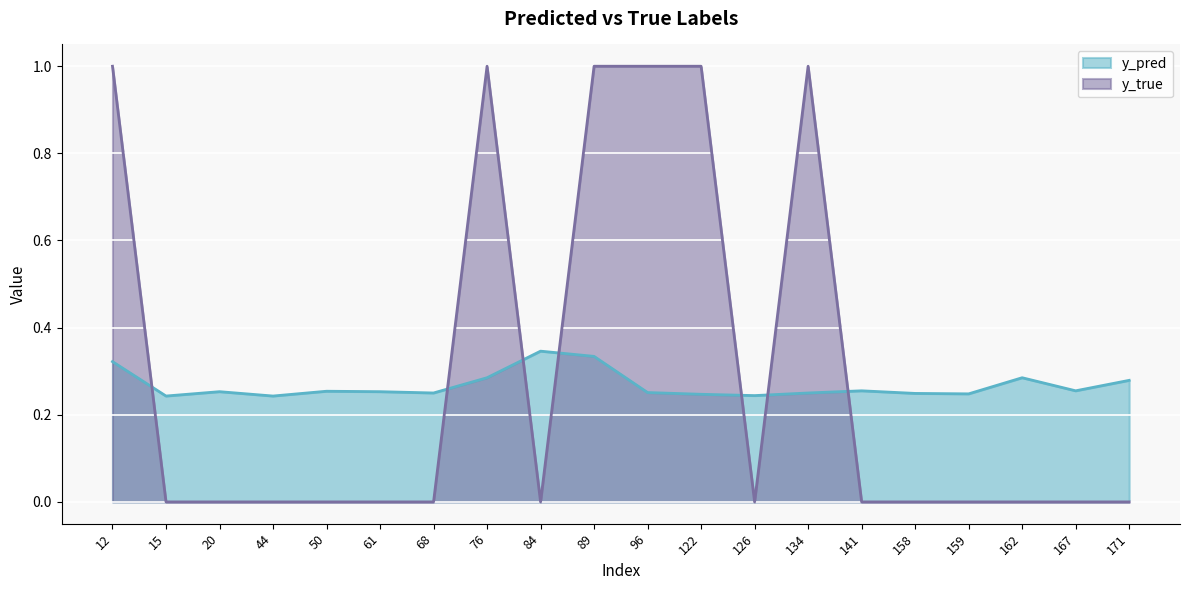

True or false: y_pred has a value of 0.1 at 162.

False